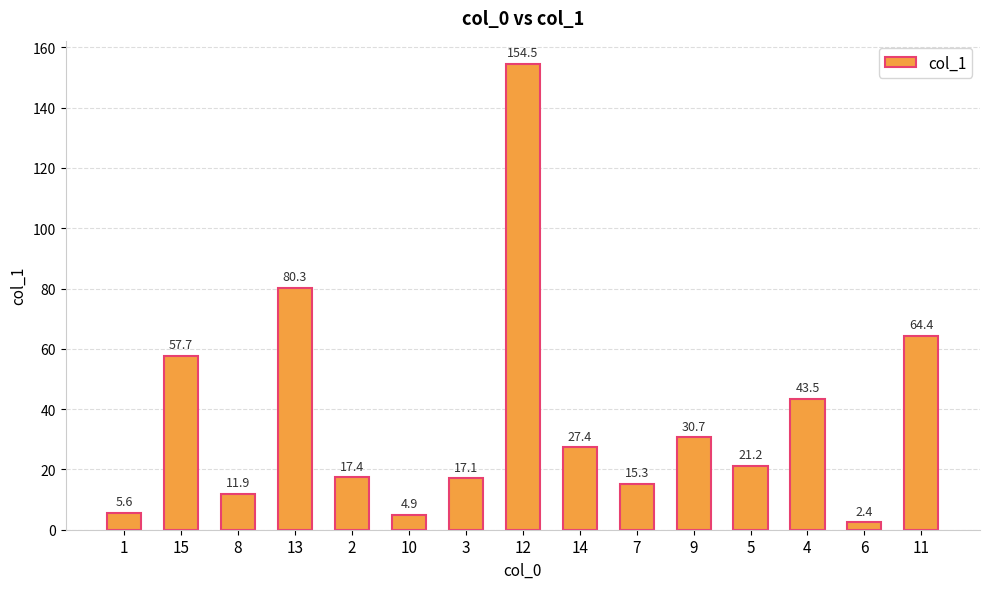

What is the change in value from 13 to 11?

-15.9